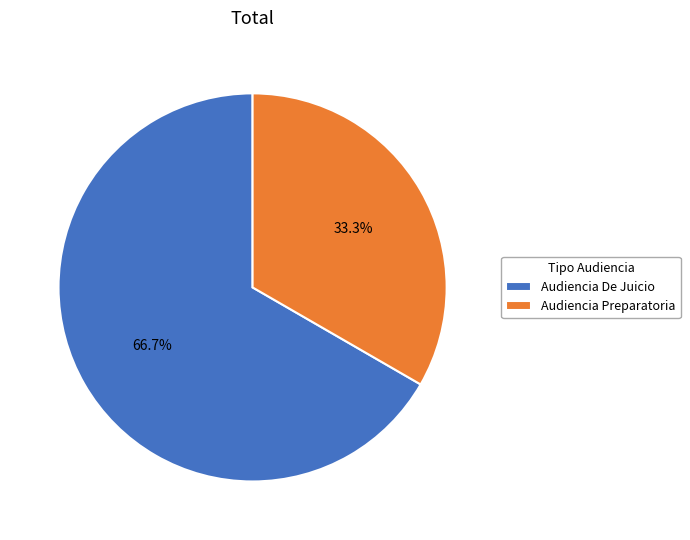

Is it true that Audiencia De Juicio is 52% of the pie?

False